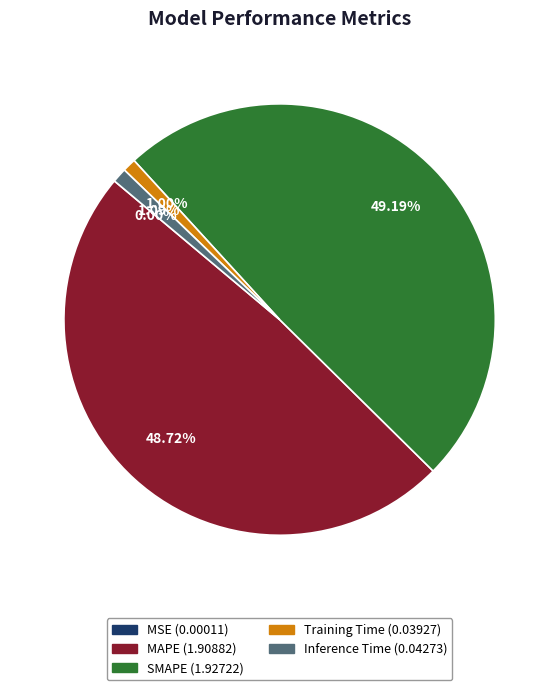

Combined, what portion of the pie is Training Time and SMAPE?

50.2%